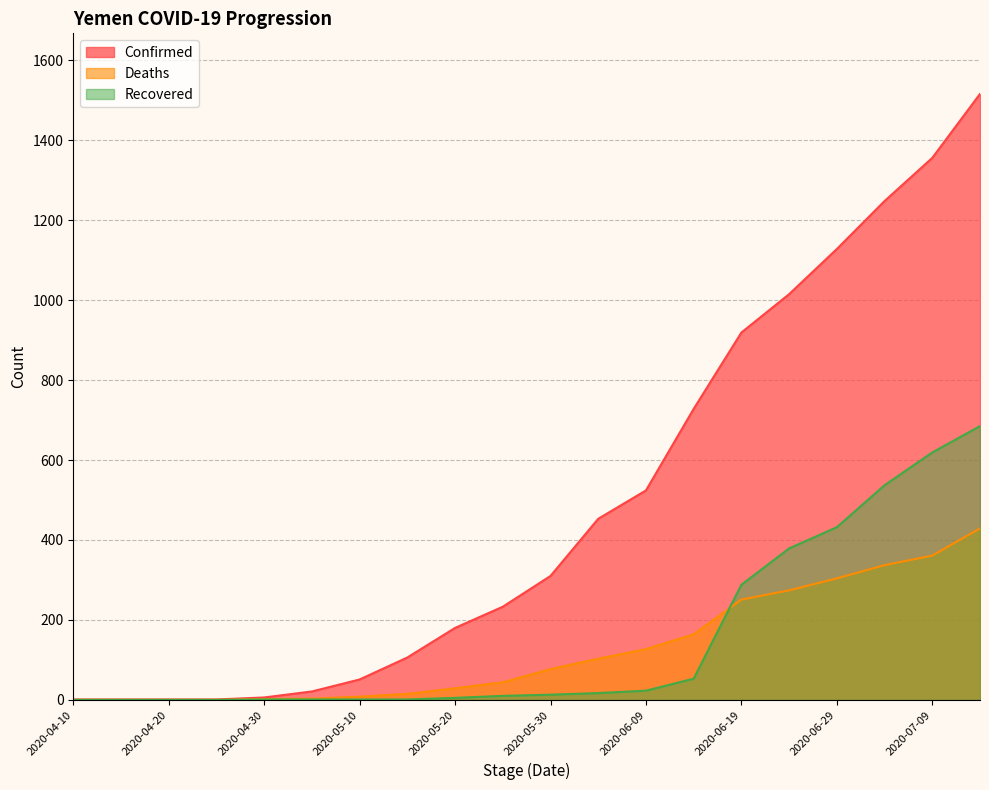

True or false: Deaths and Confirmed intersect in this chart.

False